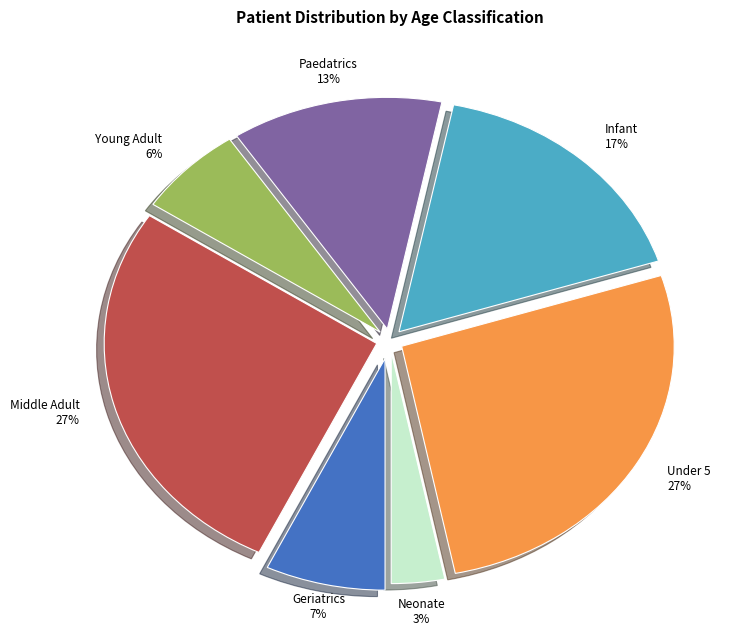

Count the number of slices in the pie.

7